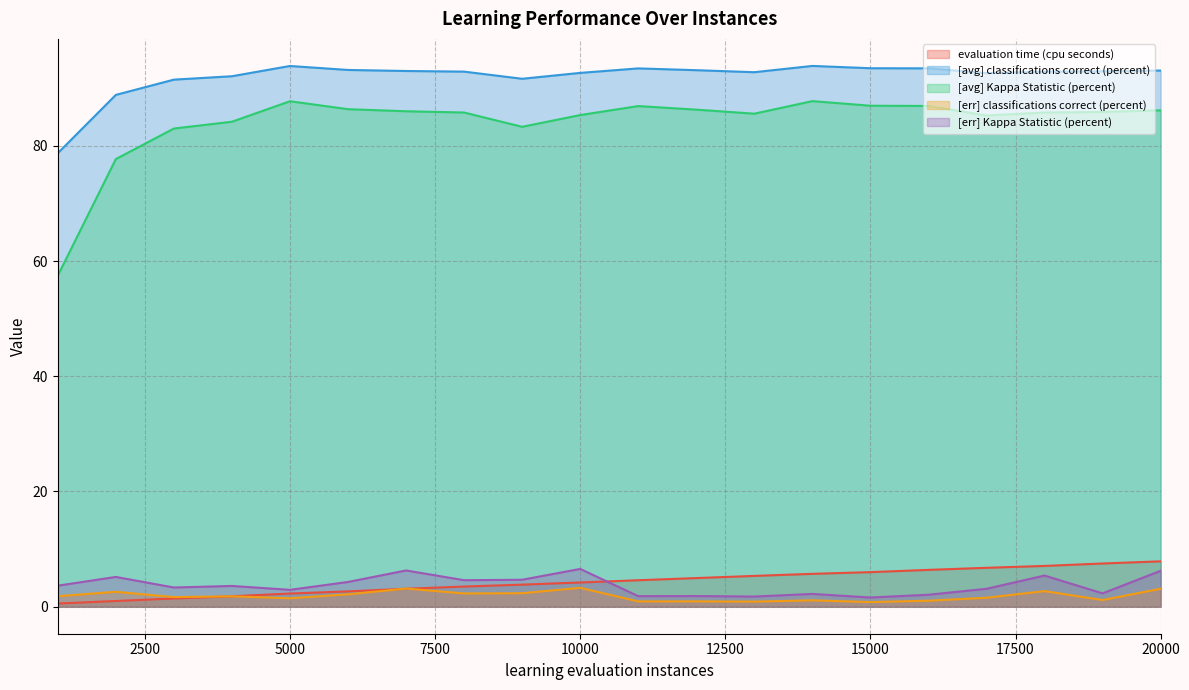

Which series has the widest spread of values?

[avg] Kappa Statistic (percent)